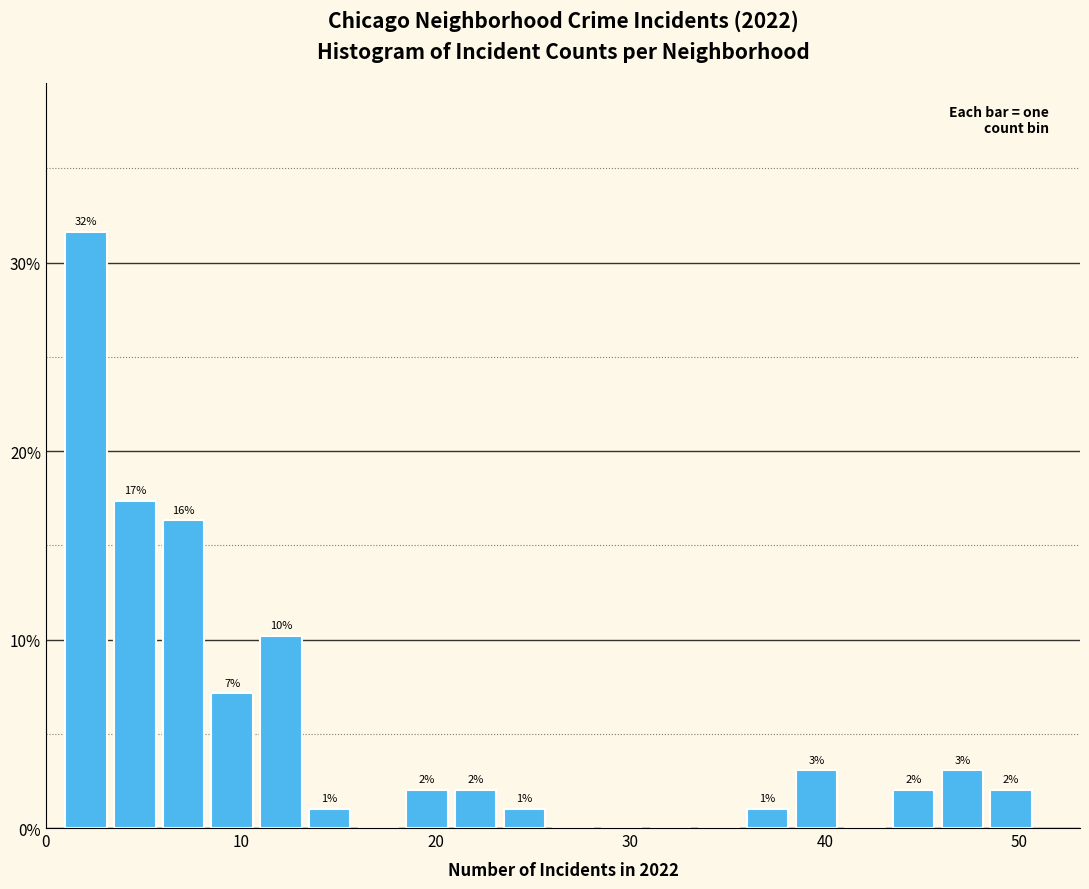

Around what value on the x-axis is the tallest bar? Give the approximate position of its centre, as read against the axis.

2